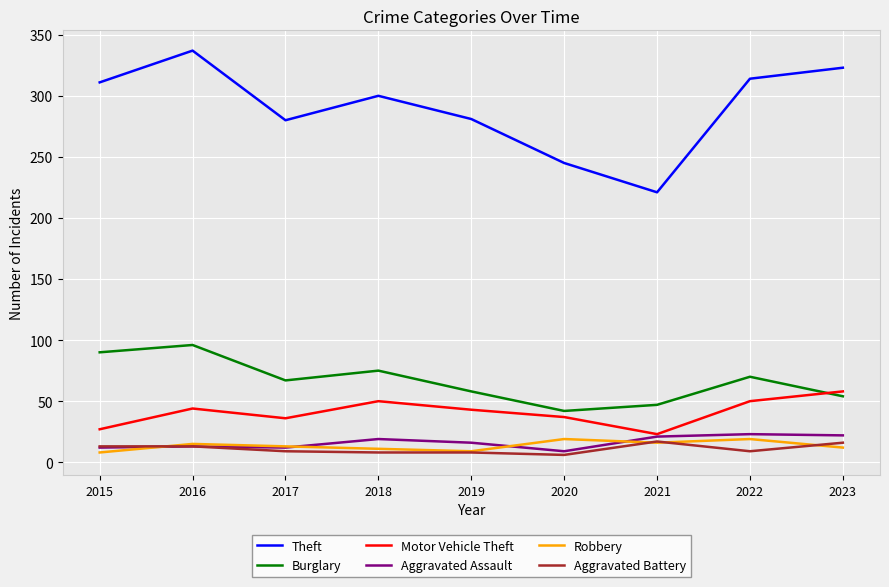

Which series has the largest total across all categories?

Theft